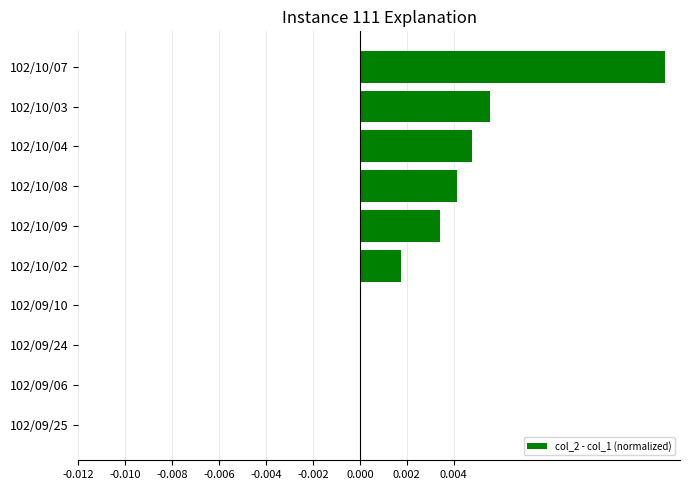

At which category does the chart reach its peak across all series?

102/10/07